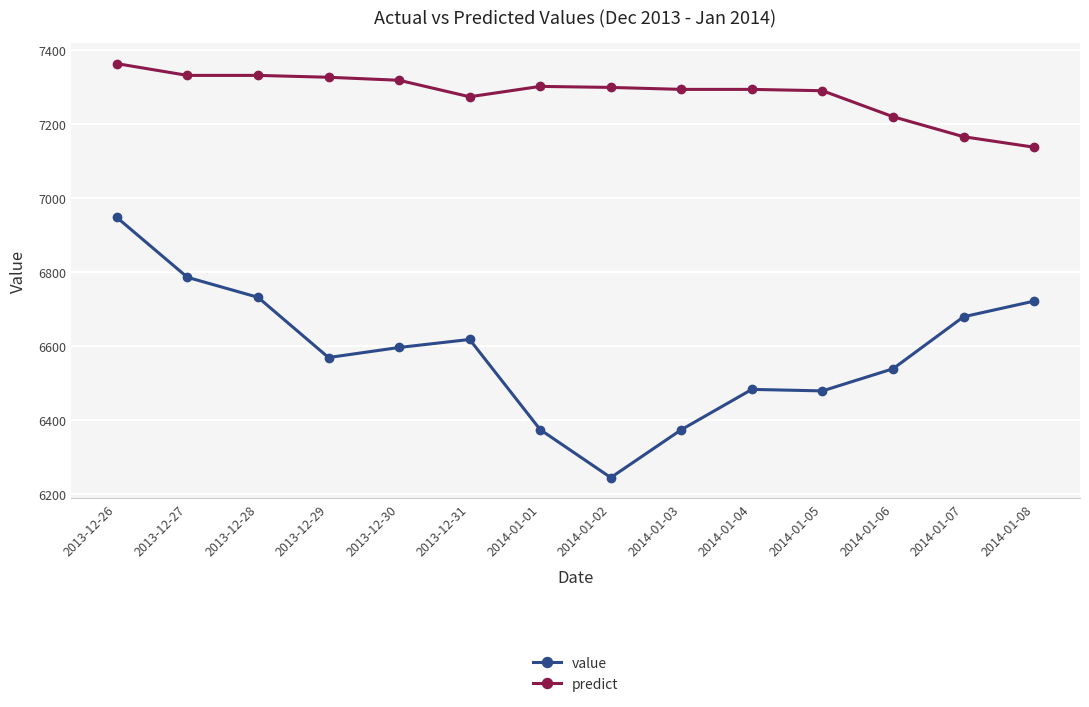

Is this an area chart (filled region under the line)?

No